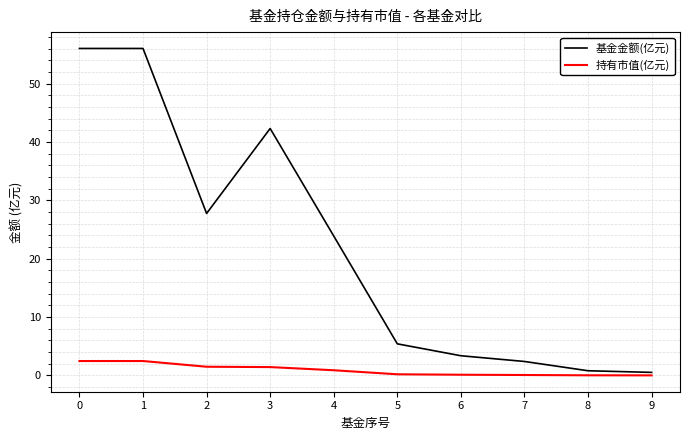

How many categories are shown in the chart?

10